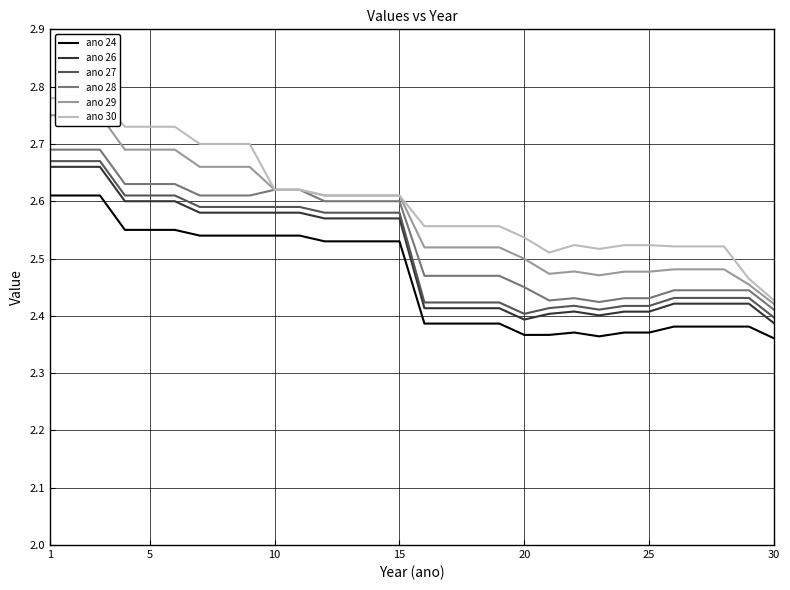

How many categories are shown in the chart?

30